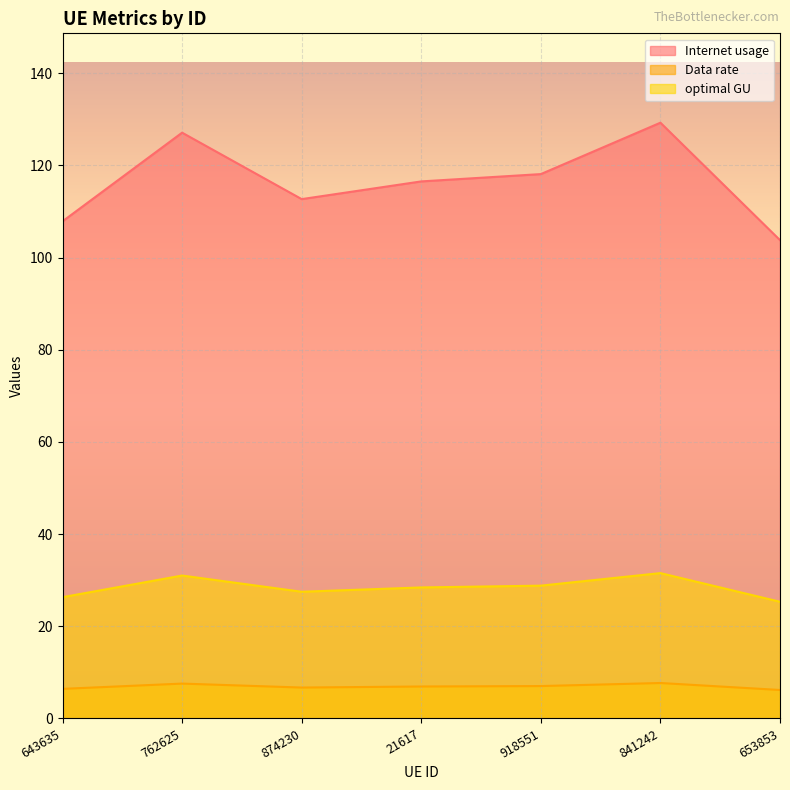

Read the Data rate value at 21617.

6.9